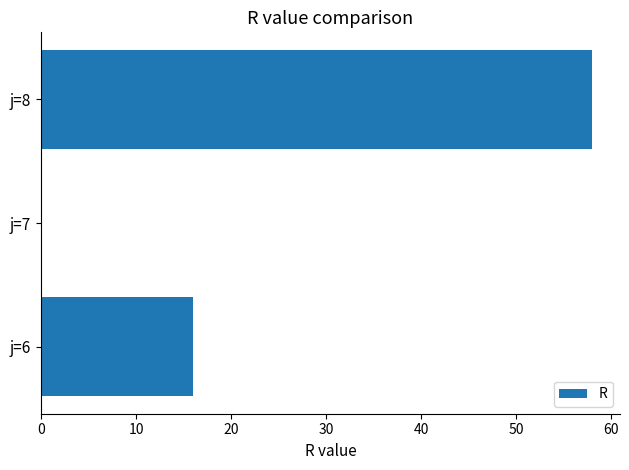

What is the sum of the values at j=8 and j=6?

74